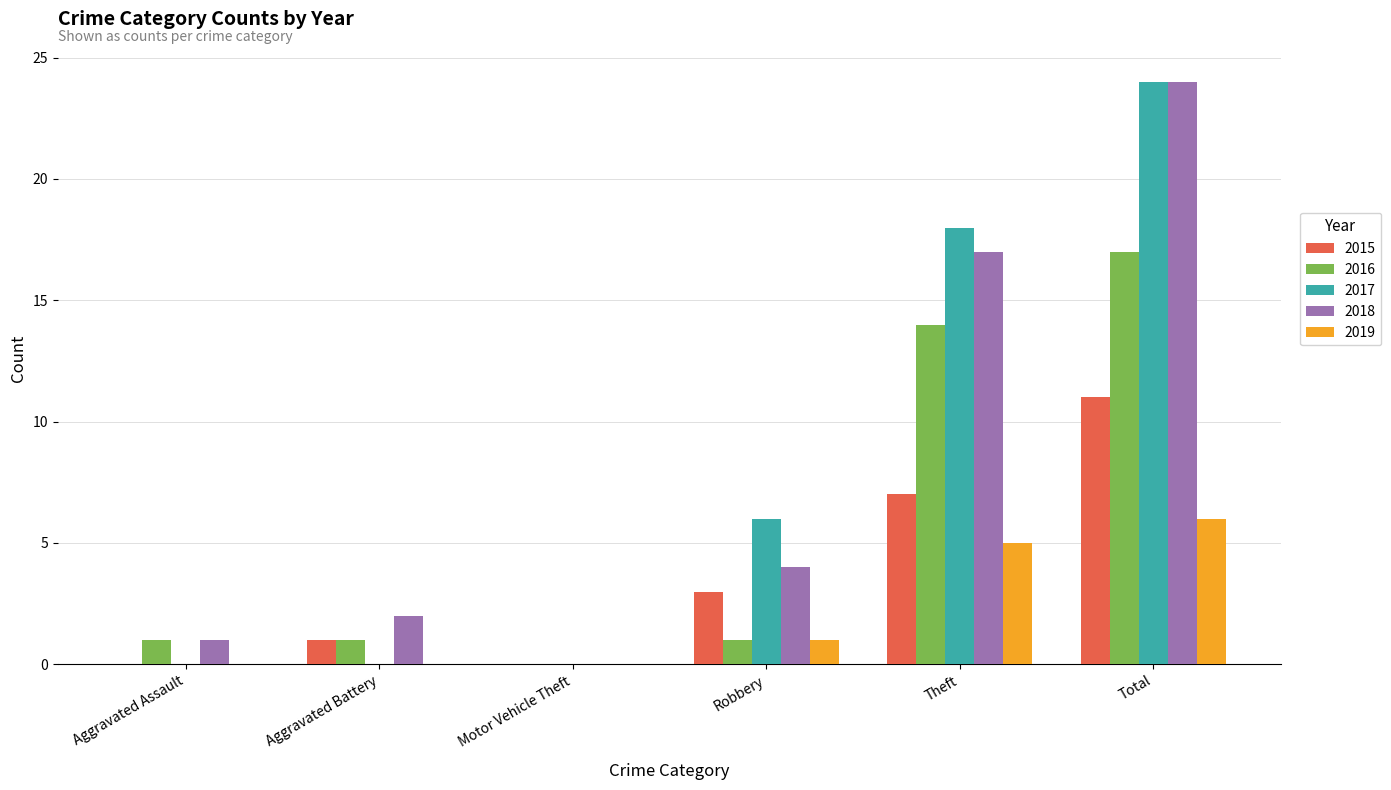

What is the total value across all series at Theft?

61